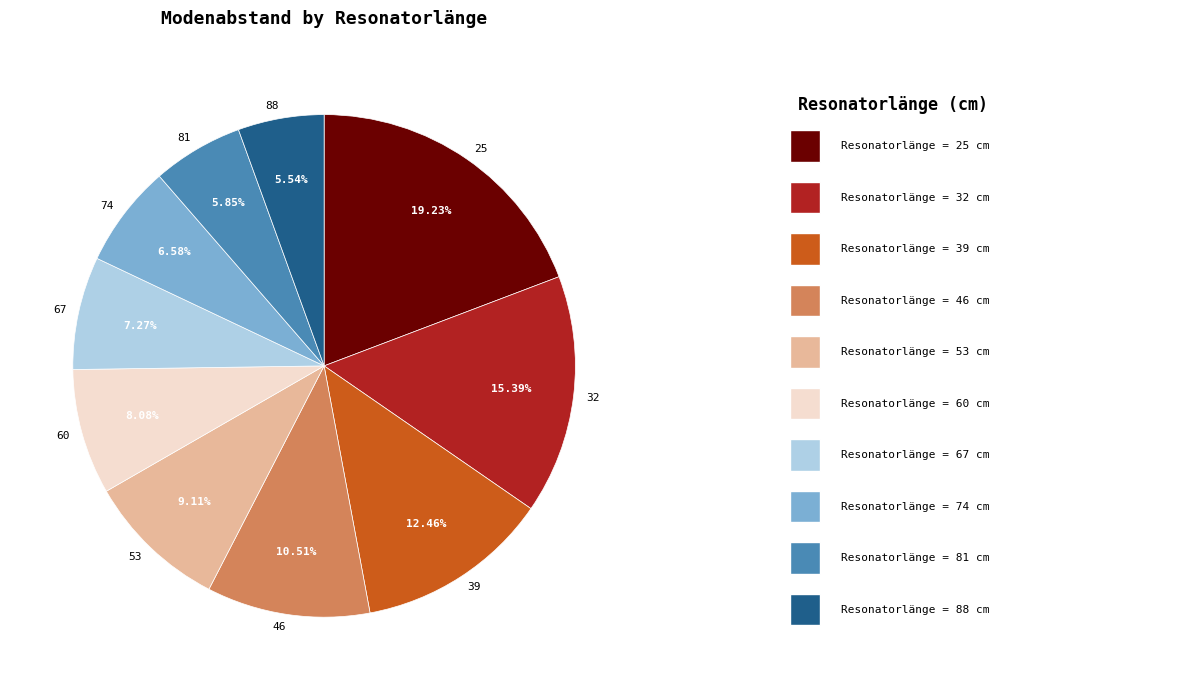

Which has a higher value, 88 or 25?

25